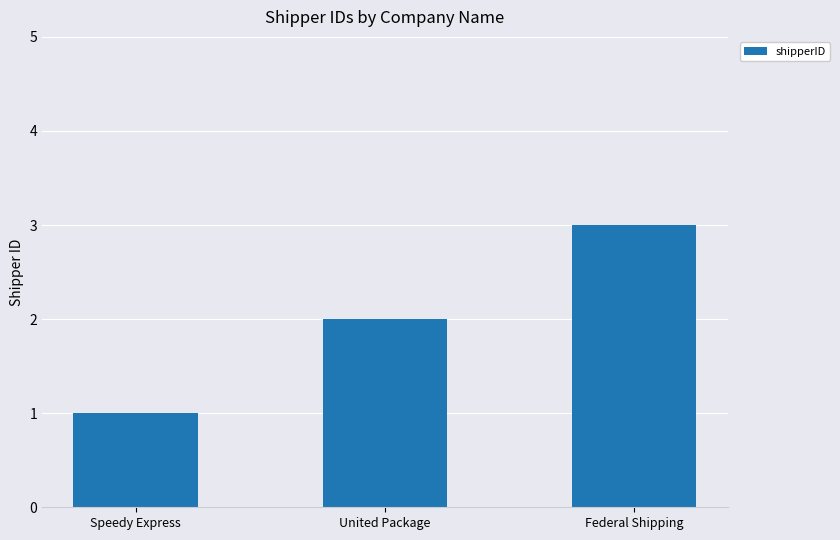

Rank the categories by value from lowest to highest.

Speedy Express, United Package, Federal Shipping